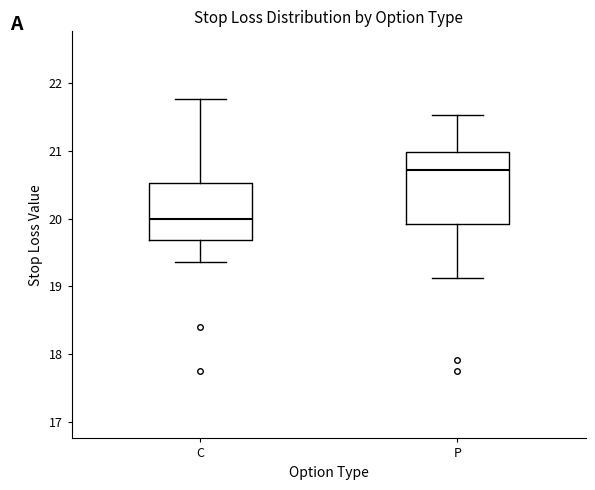

Reading left to right, read every box against the y-axis: the position of its median line, the range the box covers, and the ends of its whiskers. The values are not printed on the chart, so give them approximately, as read against the axis.

C: median 20.0, box 19.7 to 20.5, whiskers 19.4 to 21.8
P: median 20.7, box 19.9 to 21.0, whiskers 19.1 to 21.5